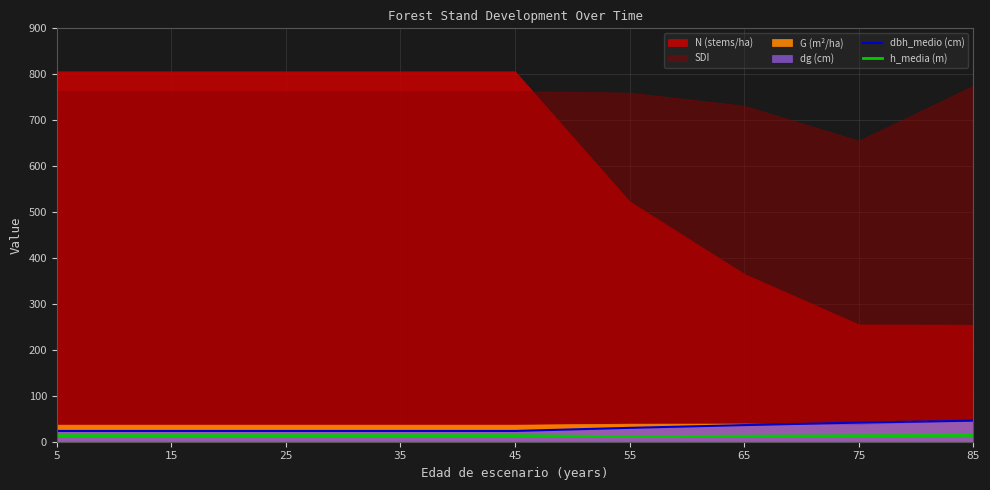

Is it true that h_media (m) equals 13.0 at 75?

True